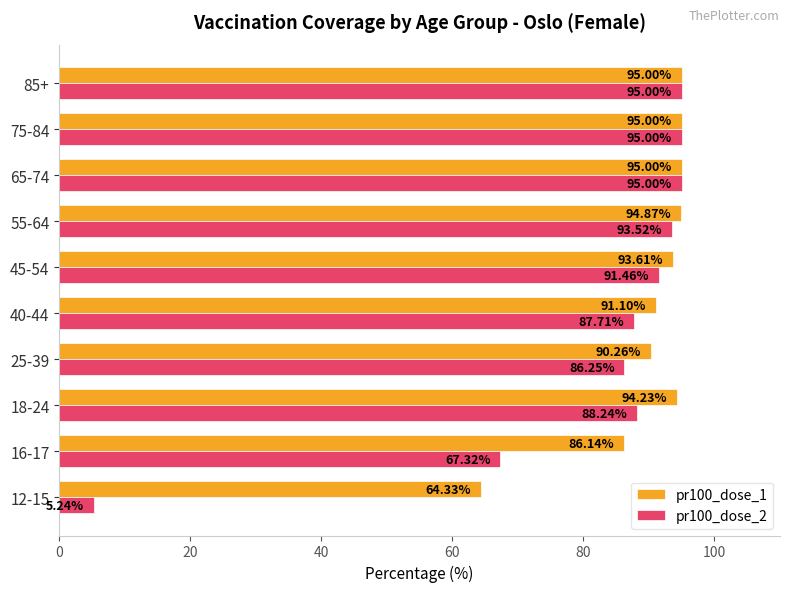

Between 16-17 and 45-54, which series saw the biggest shift?

pr100_dose_2